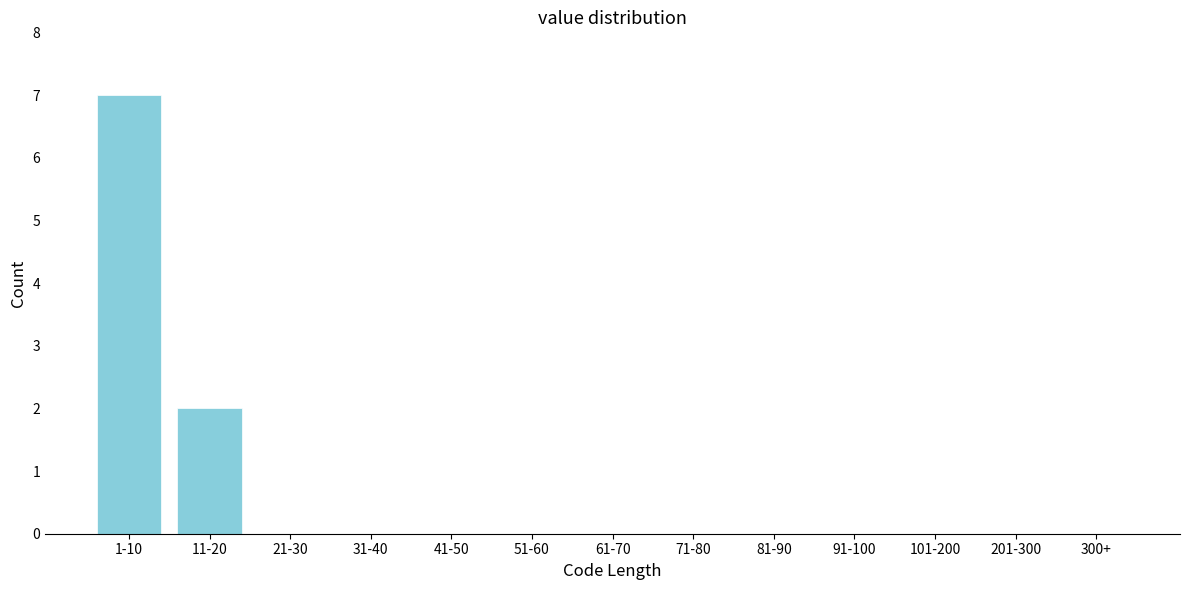

Reading left to right, what are all the values shown in this chart?

1-10=7	11-20=2	21-30=0	31-40=0	41-50=0	51-60=0	61-70=0	71-80=0	81-90=0	91-100=0	101-200=0	201-300=0	300+=0